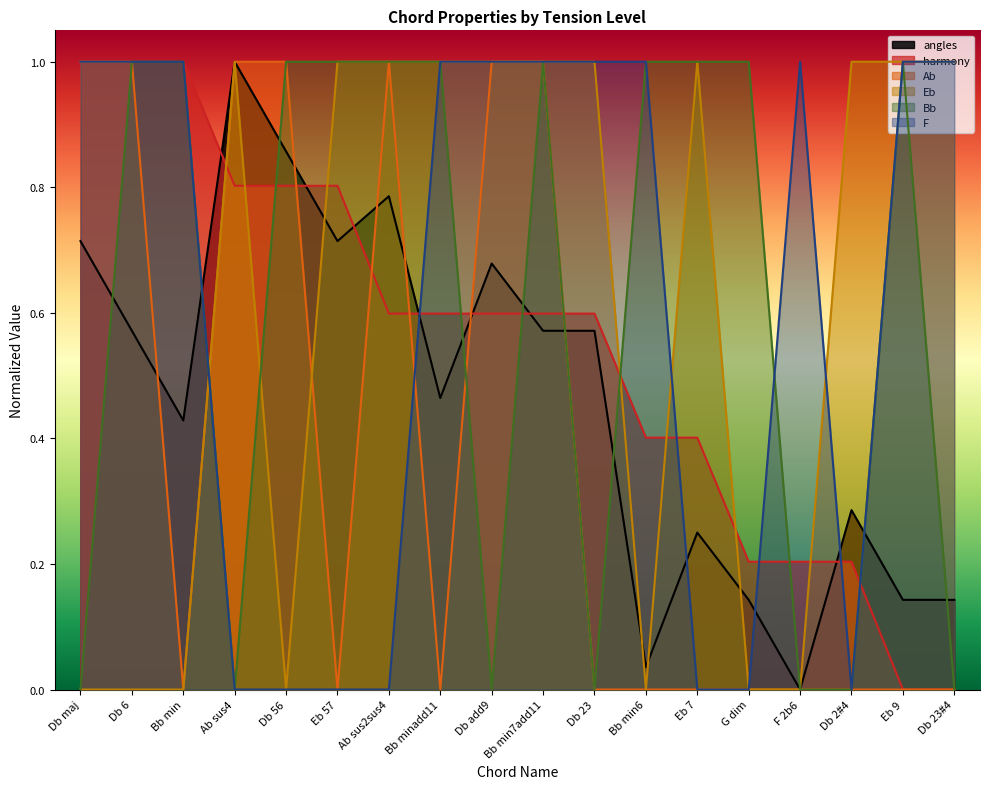

The Bb series shows 0.6 at Bb min7add11. True or false?

False